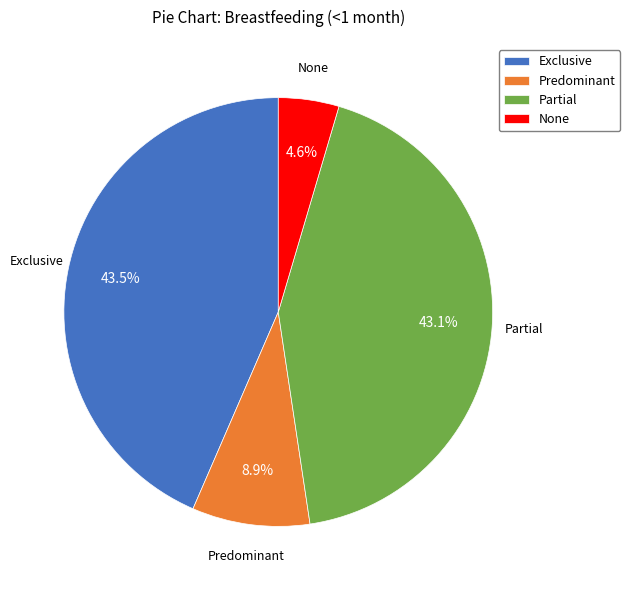

How many segments does this pie chart have?

4